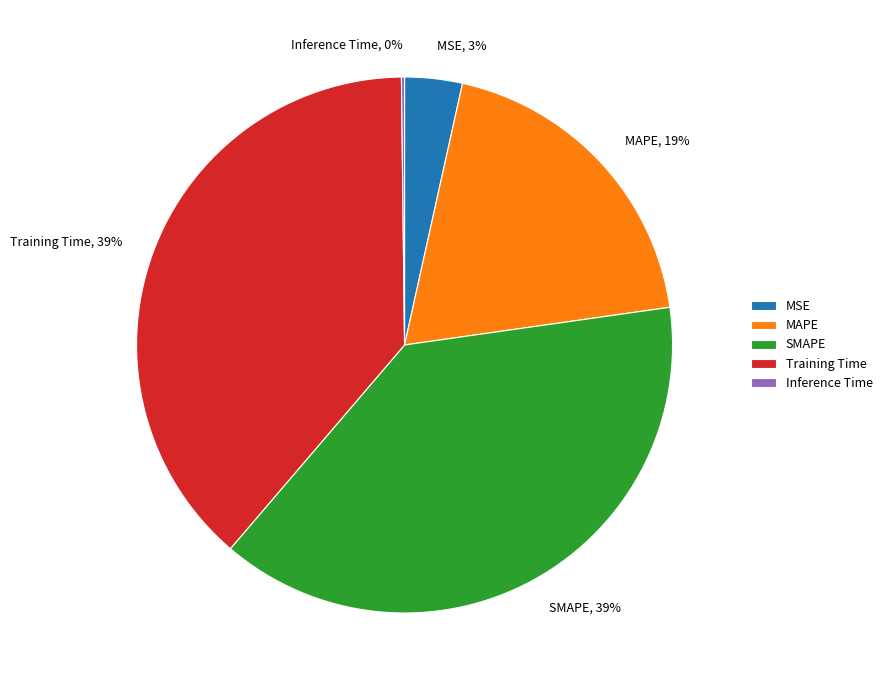

Is the sum of Training Time and SMAPE greater than half?

Yes